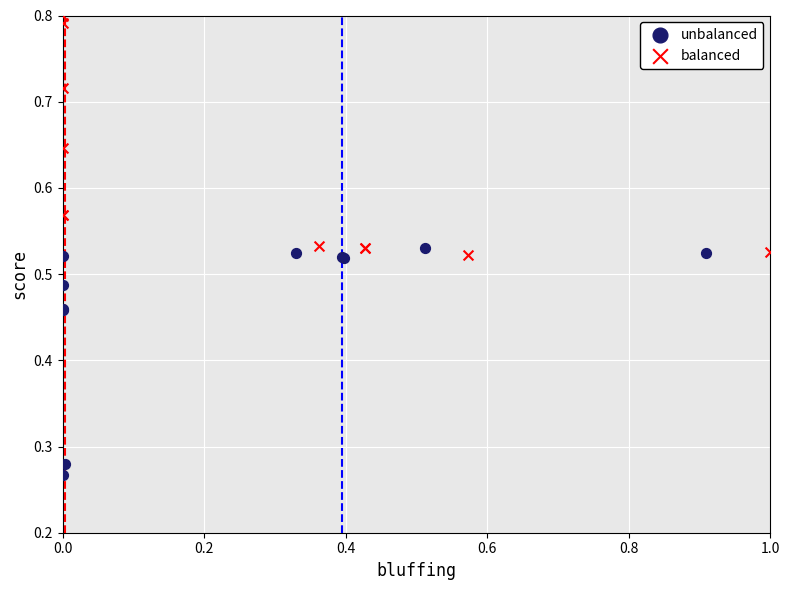

Which series contains the lowest Y value?

unbalanced